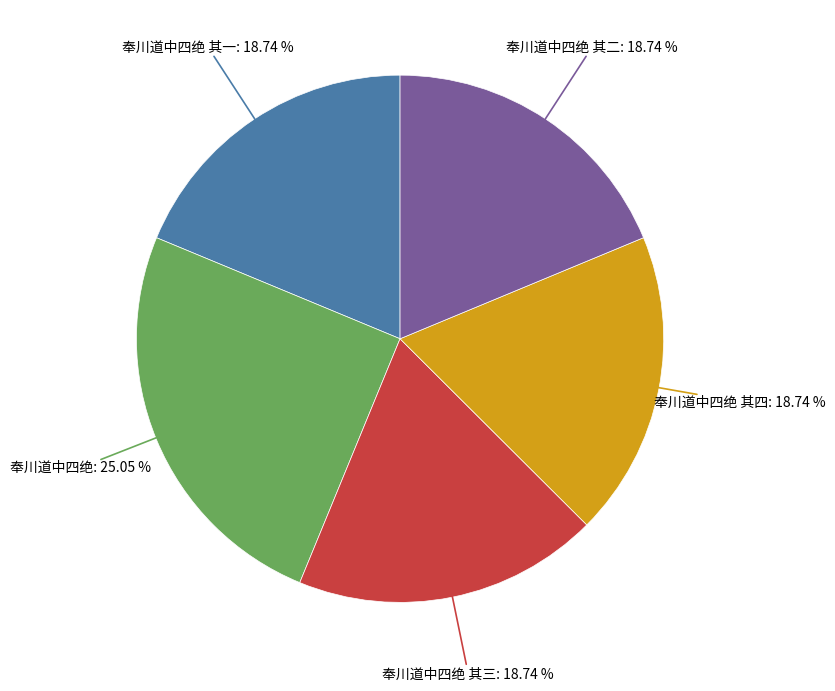

Which category has the biggest portion of the pie?

奉川道中四绝